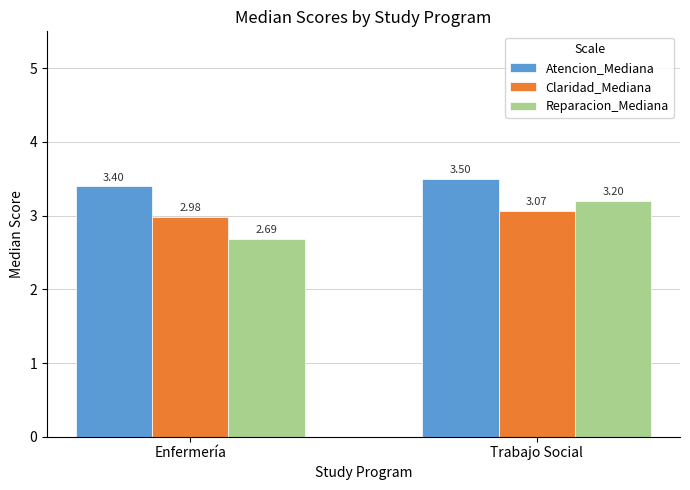

At Trabajo Social, list the series in order from largest to smallest.

Atencion_Mediana, Reparacion_Mediana, Claridad_Mediana